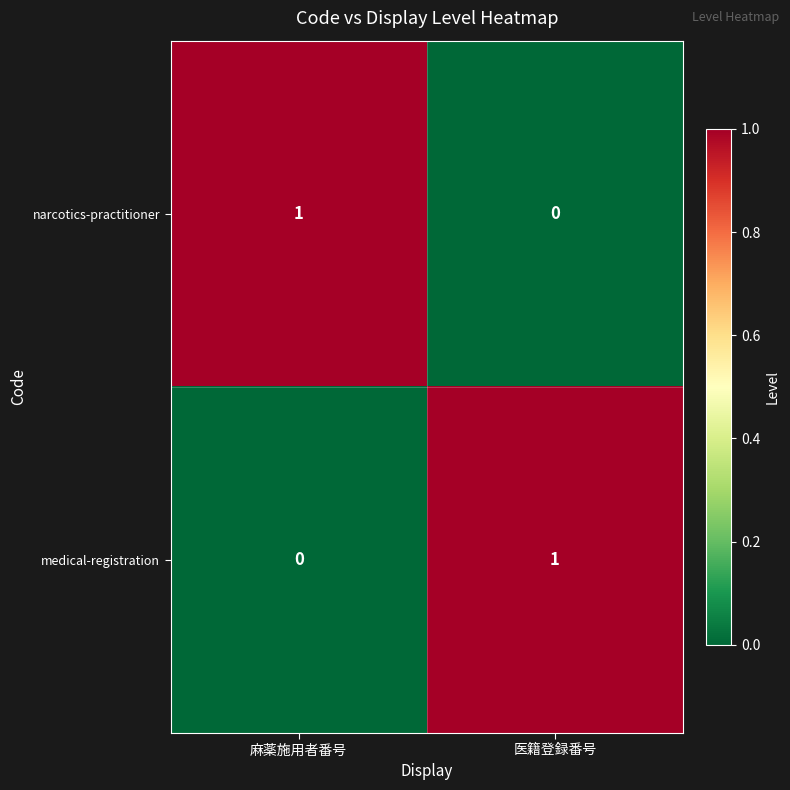

How many series are shown in this chart?

2